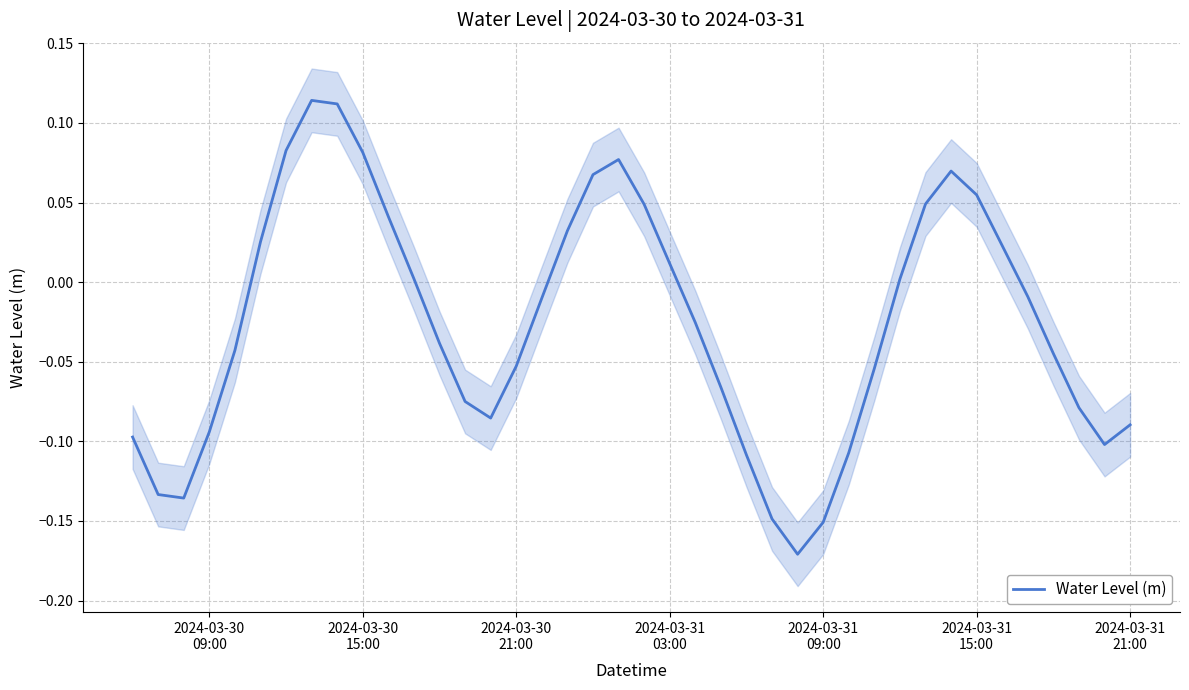

The value at 17 is 0.0. True or false?

False